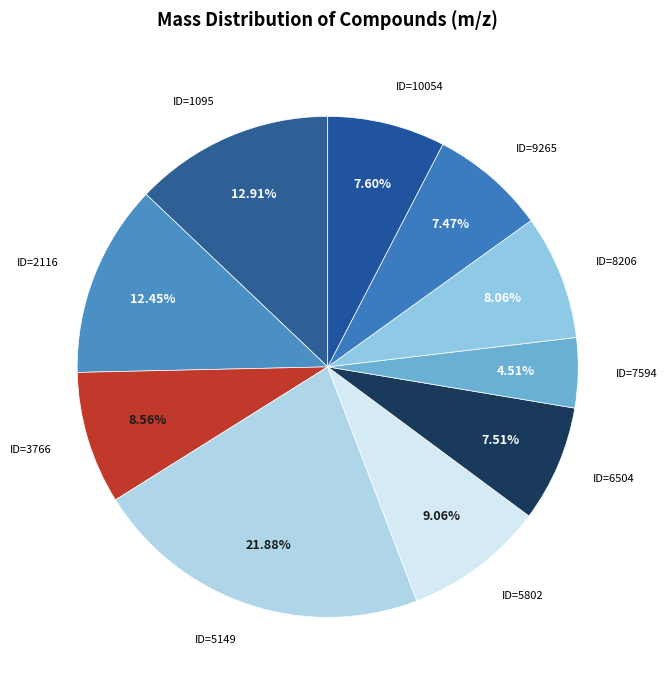

What is the ratio of the value at ID=3766 to the value at ID=2116?

0.7